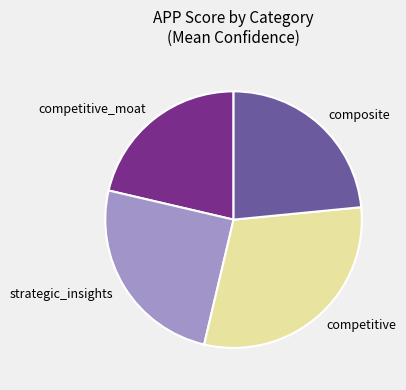

Between competitive and composite, which is larger?

competitive